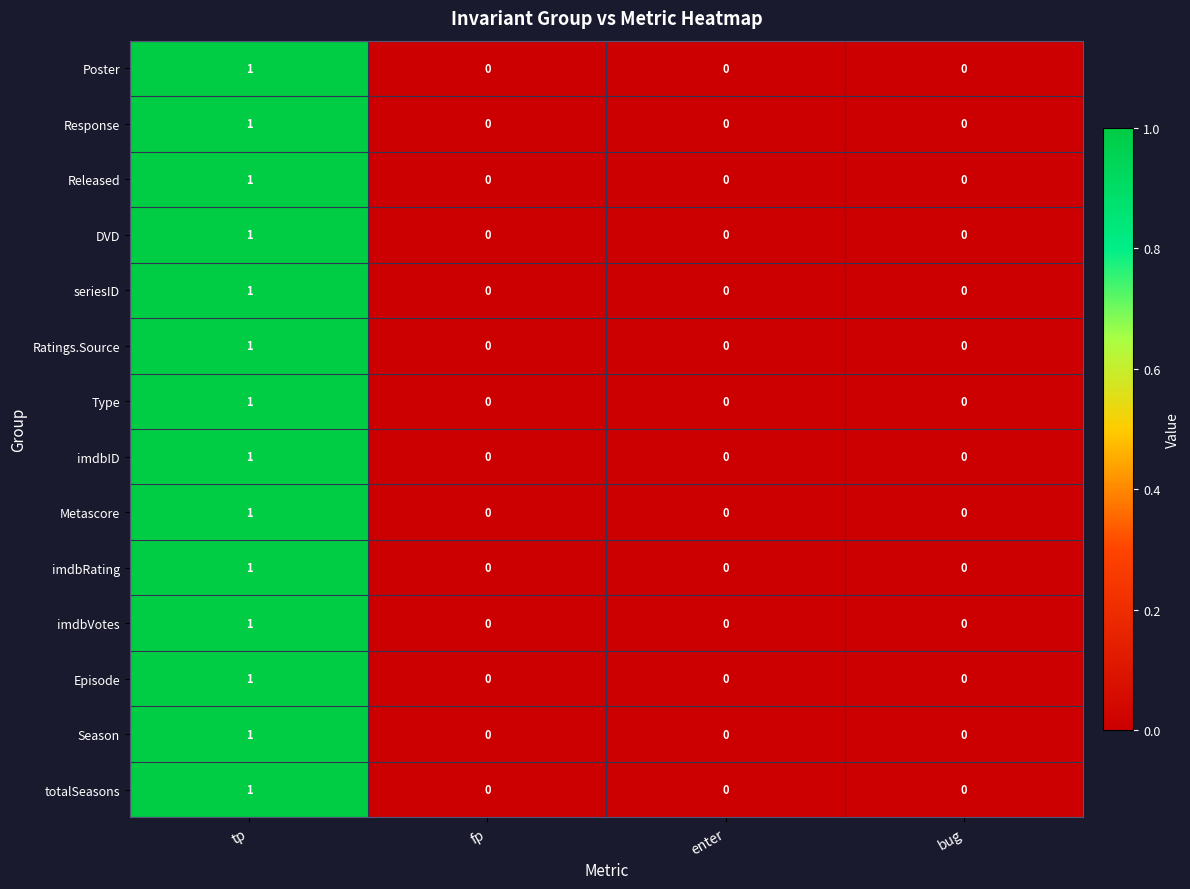

Is the value of Poster at bug greater than the value of Metascore at tp?

No